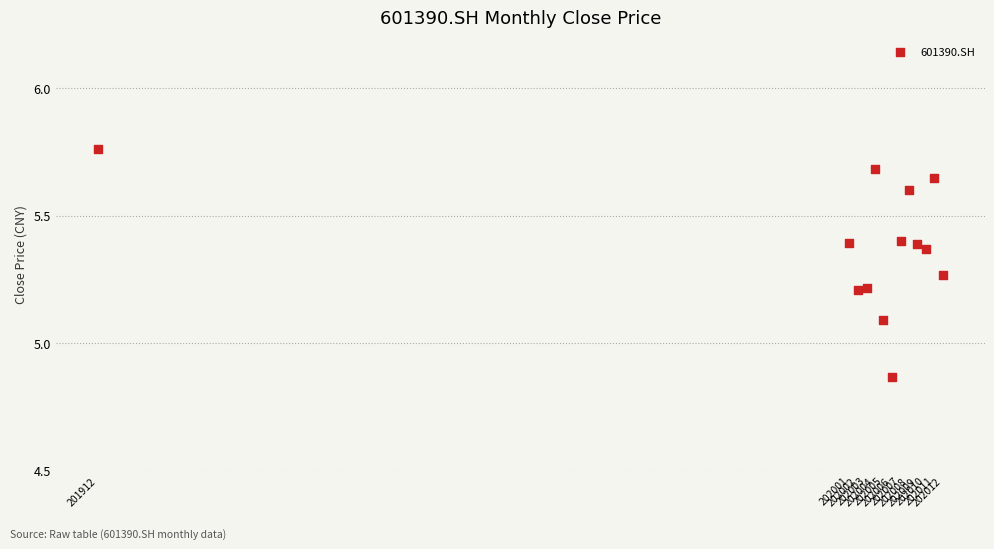

What Y value in the scatter plot is closest to 5?

5.1